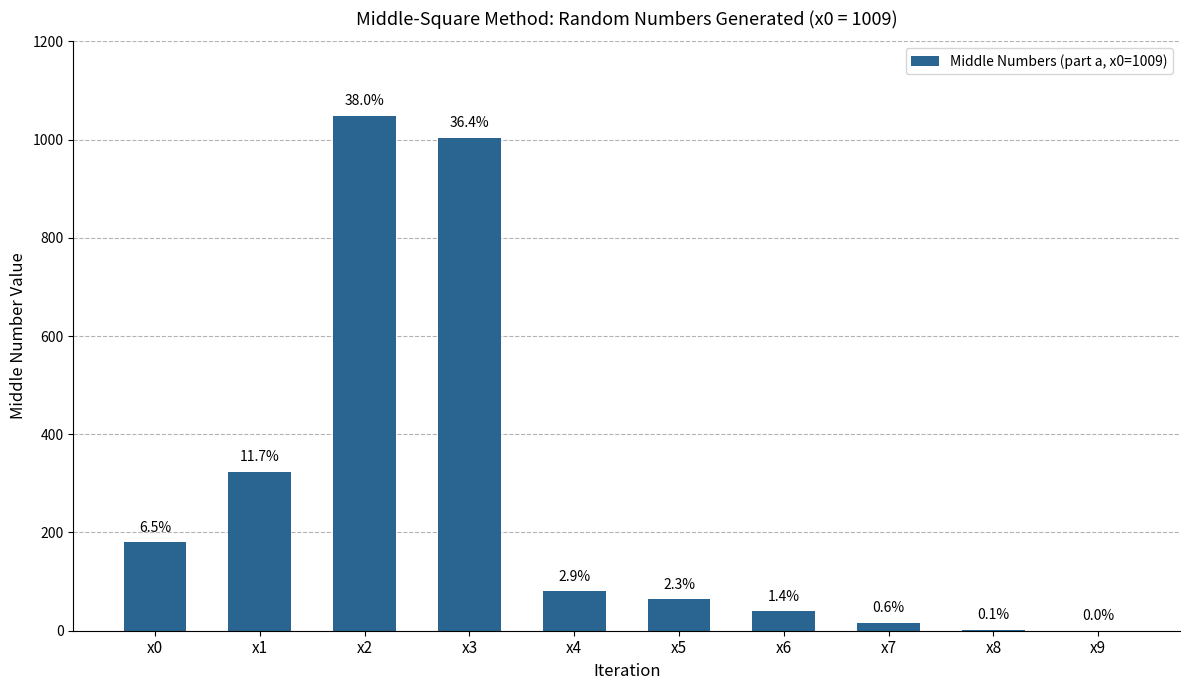

What value does the data have at x4, to the nearest 100?

100